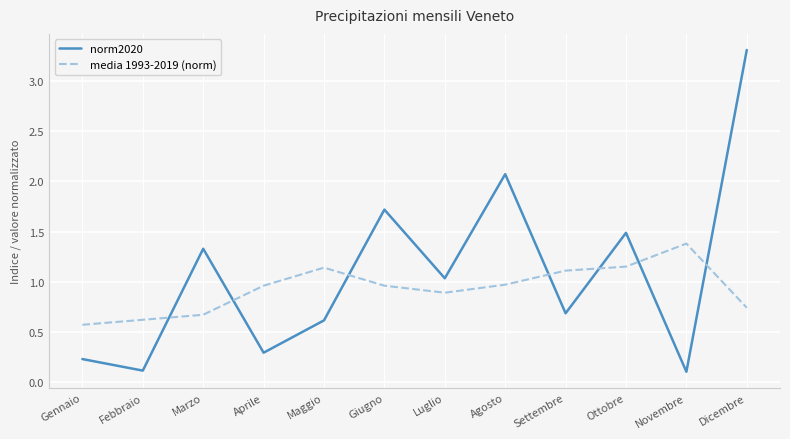

Where do media 1993-2019 (norm) and norm2020 first cross each other?

Febbraio and Marzo